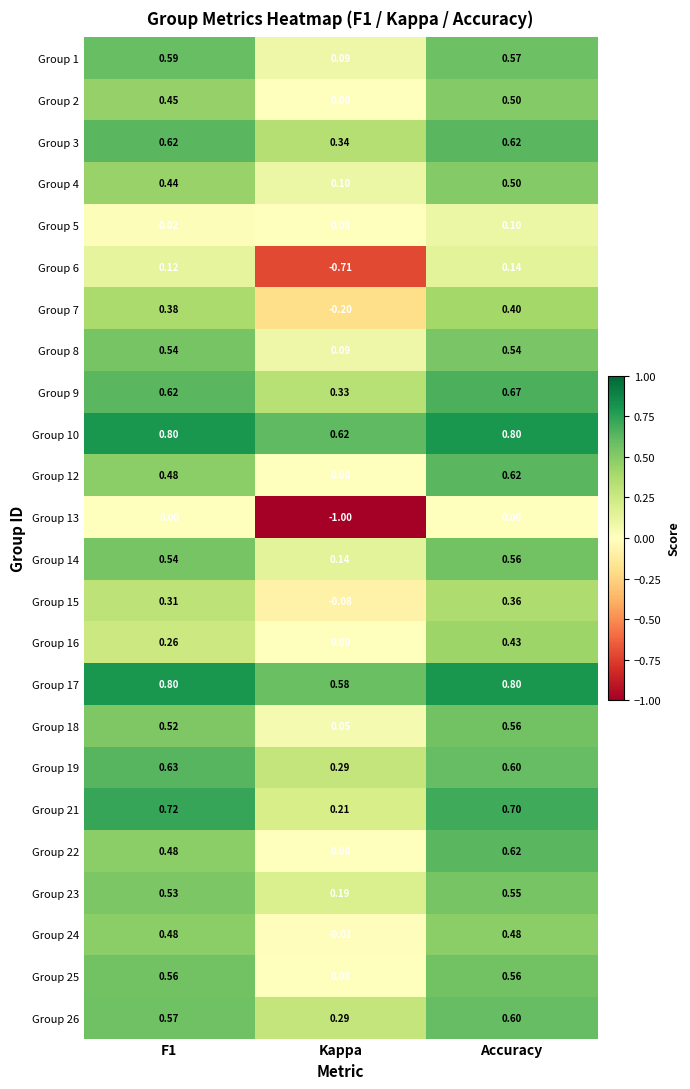

Where is Group 7 nearest to the value 0?

Kappa